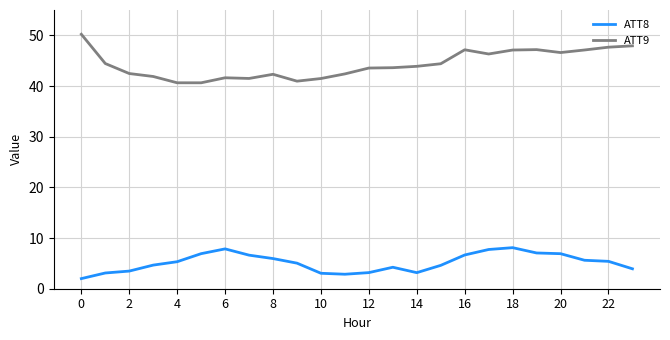

What are all the series names shown in the legend?

ATT8, ATT9